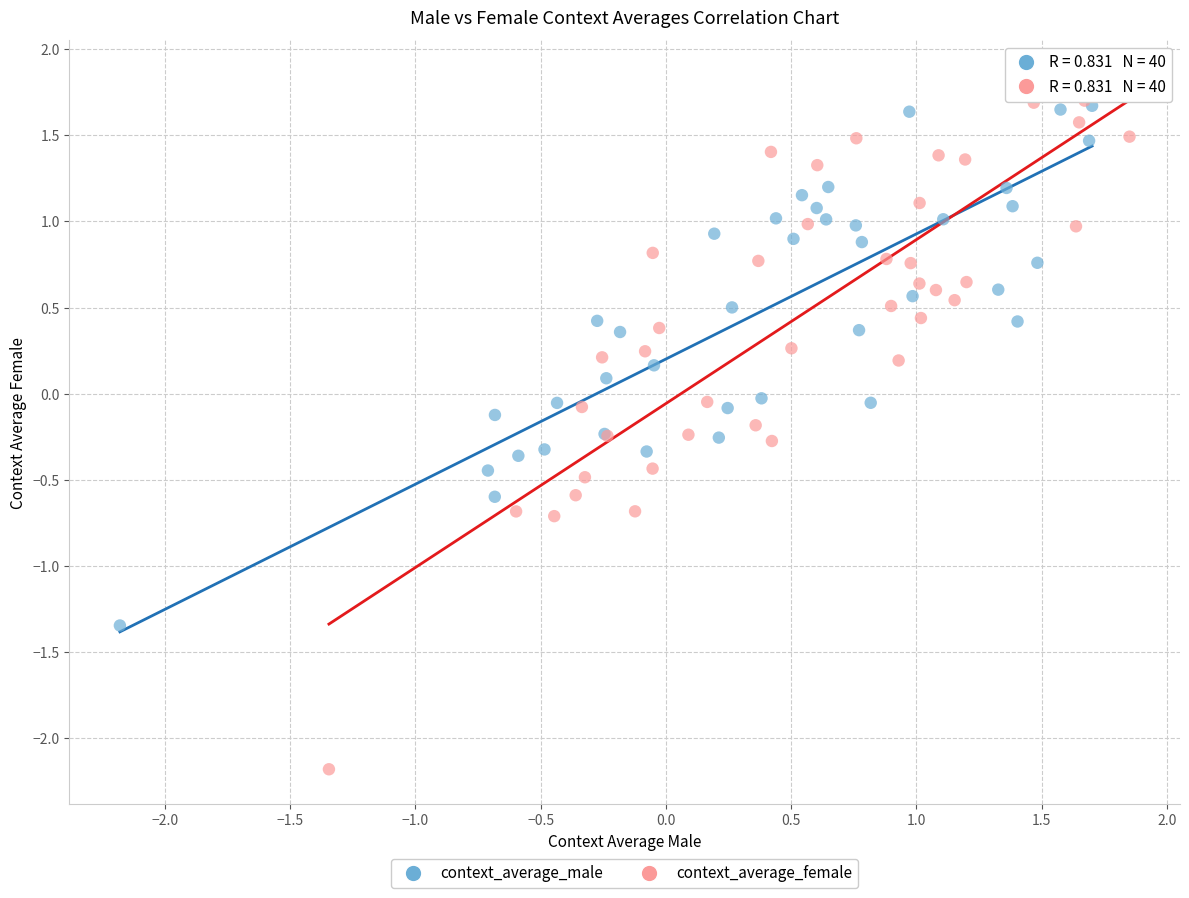

Which series contains the lowest Y value?

context_average_female